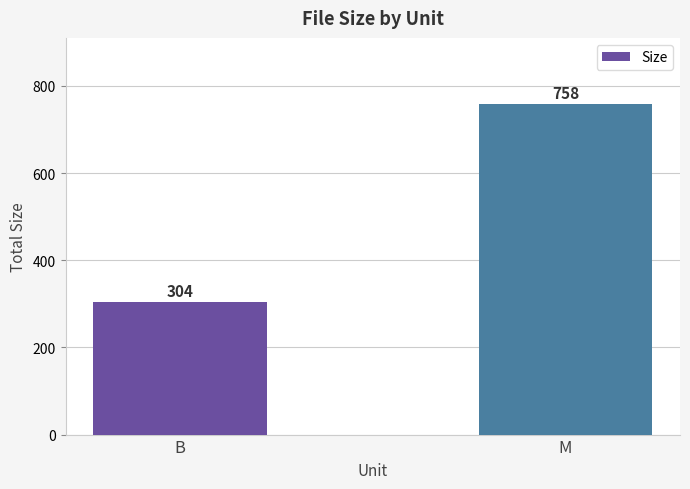

The value at B is 99.2. True or false?

False